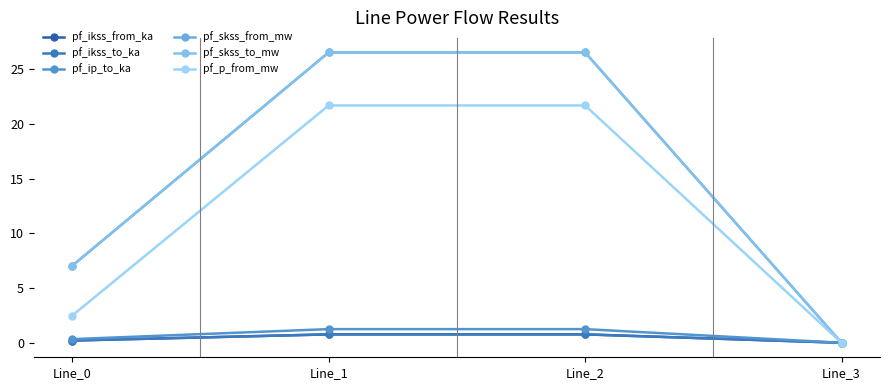

Which series changed the most between Line_0 and Line_3?

pf_skss_from_mw